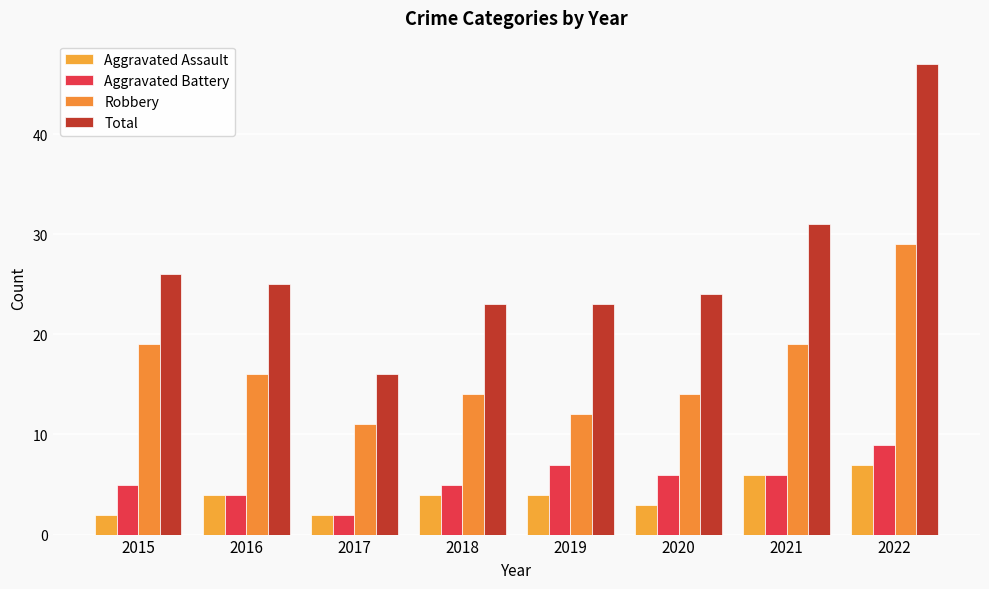

Between 2016 and 2021, which is larger?

2021